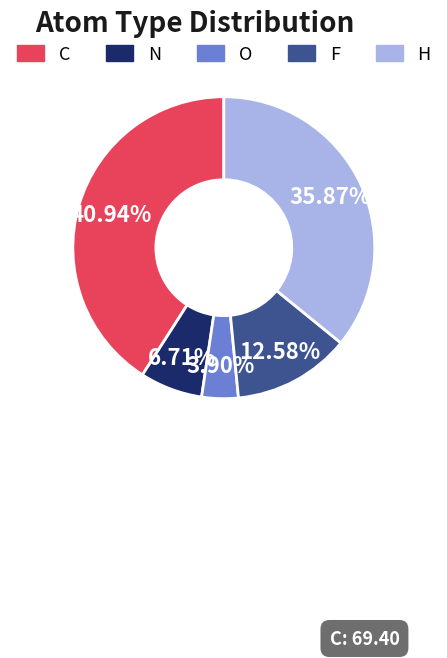

Is H the majority of the pie?

No